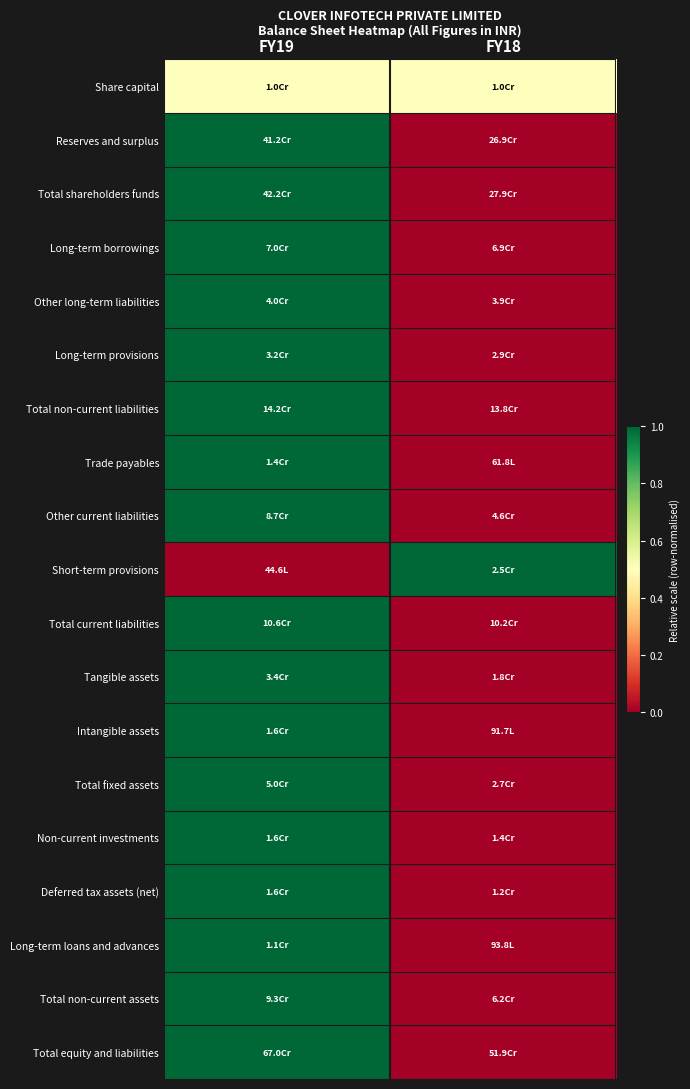

What is the difference between the highest and lowest values at FY19?

1.0